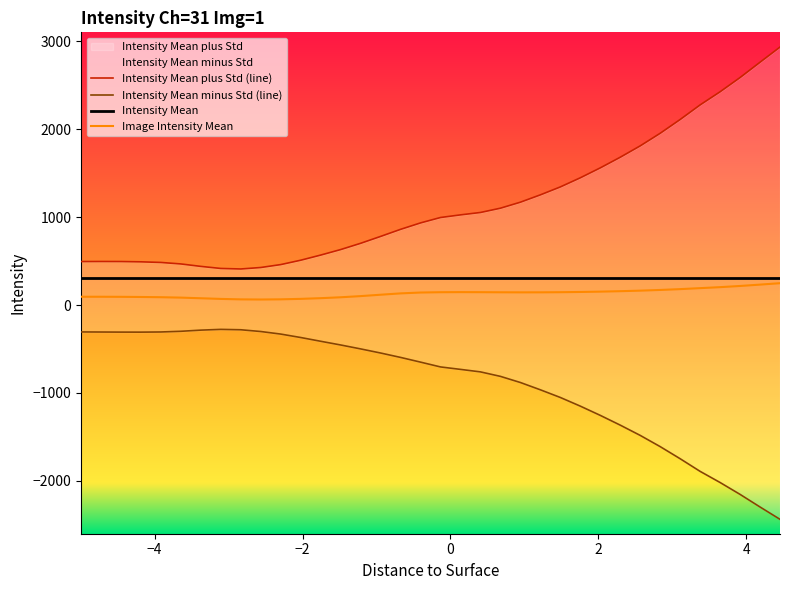

True or false: Intensity Mean plus Std (line) and Intensity Mean minus Std (line) cross at least once.

False